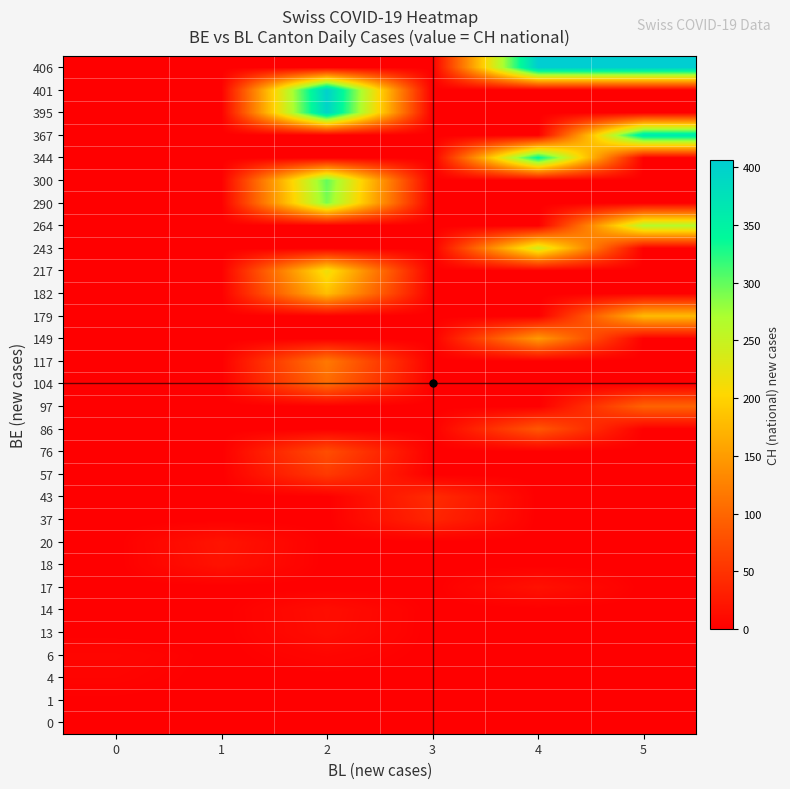

Reading right to left, transcribe all the data shown in this chart.

0: 5=0	4=0	3=0	2=0	1=0	0=0
1: 5=0	4=0	3=0	2=0	1=0	0=1
4: 5=0	4=0	3=0	2=0	1=0	0=4
6: 5=0	4=0	3=0	2=6	1=0	0=6
13: 5=0	4=0	3=0	2=13	1=0	0=0
14: 5=0	4=0	3=0	2=14	1=0	0=0
17: 5=0	4=17	3=0	2=0	1=0	0=0
18: 5=0	4=0	3=0	2=0	1=18	0=0
20: 5=0	4=0	3=0	2=0	1=20	0=0
37: 5=0	4=0	3=37	2=0	1=0	0=0
43: 5=0	4=0	3=43	2=0	1=0	0=0
57: 5=0	4=0	3=0	2=57	1=0	0=0
76: 5=0	4=0	3=0	2=76	1=0	0=0
86: 5=0	4=86	3=0	2=0	1=0	0=0
97: 5=97	4=0	3=0	2=0	1=0	0=0
104: 5=0	4=0	3=0	2=104	1=0	0=0
117: 5=0	4=0	3=0	2=117	1=0	0=0
149: 5=0	4=149	3=0	2=0	1=0	0=0
179: 5=179	4=0	3=0	2=0	1=0	0=0
182: 5=0	4=0	3=0	2=182	1=0	0=0
217: 5=0	4=0	3=0	2=217	1=0	0=0
243: 5=0	4=243	3=0	2=0	1=0	0=0
264: 5=264	4=0	3=0	2=0	1=0	0=0
290: 5=0	4=0	3=0	2=290	1=0	0=0
300: 5=0	4=0	3=0	2=300	1=0	0=0
344: 5=0	4=344	3=0	2=0	1=0	0=0
367: 5=367	4=0	3=0	2=0	1=0	0=0
395: 5=0	4=0	3=0	2=395	1=0	0=0
401: 5=0	4=0	3=0	2=401	1=0	0=0
406: 5=406	4=406	3=0	2=0	1=0	0=0